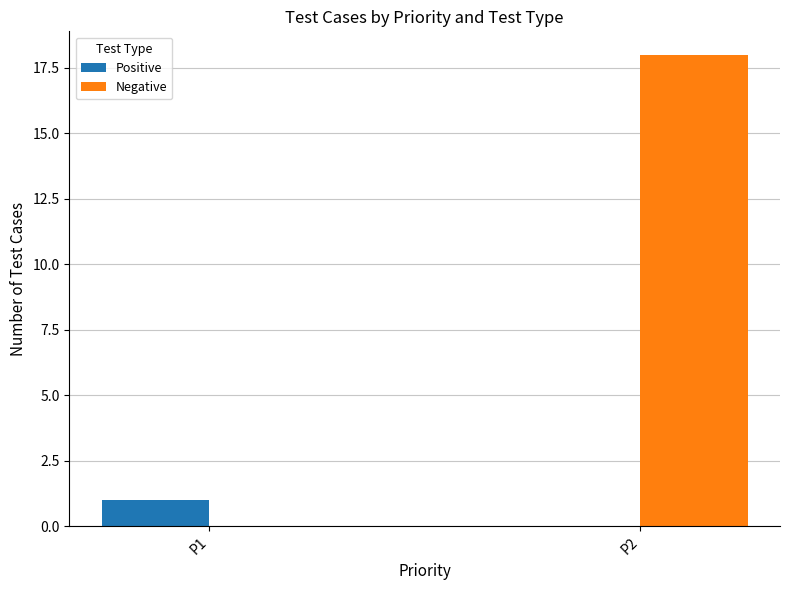

Which series has the largest total across all categories?

Negative